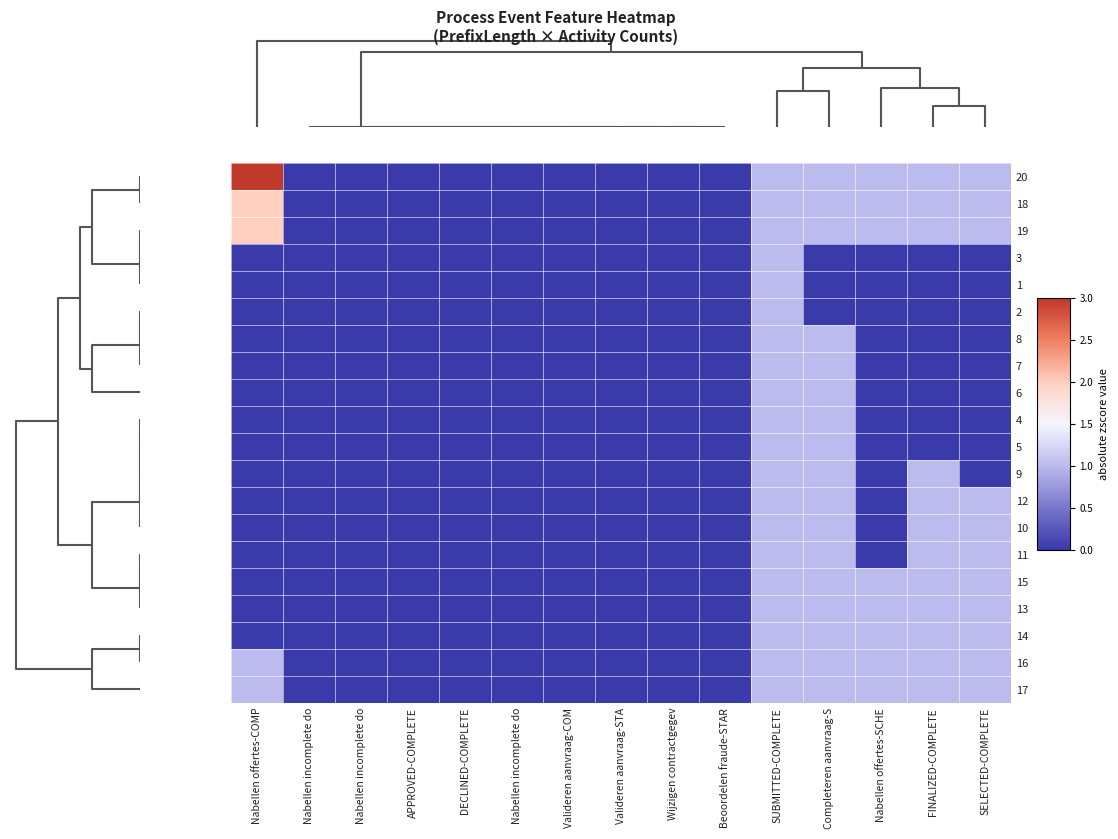

Rank the series at Wijzigen contractgegev from lowest to highest value.

20, 18, 19, 3, 1, 2, 8, 7, 6, 4, 5, 9, 12, 10, 11, 15, 13, 14, 16, 17